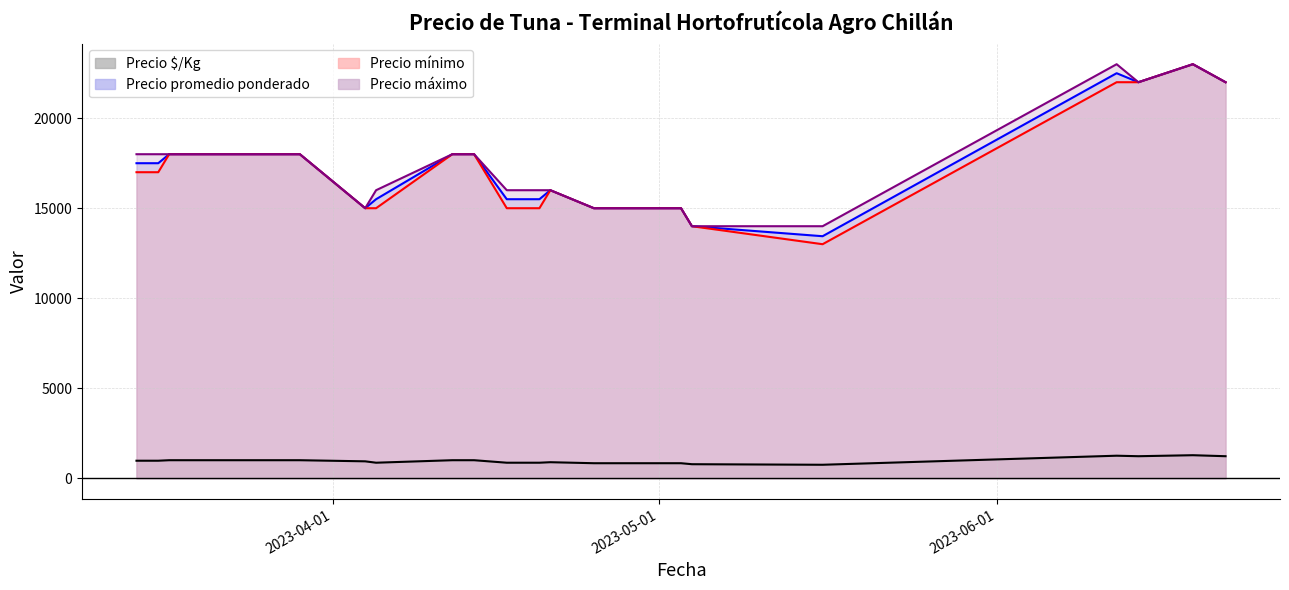

How many categories are shown in the chart?

21